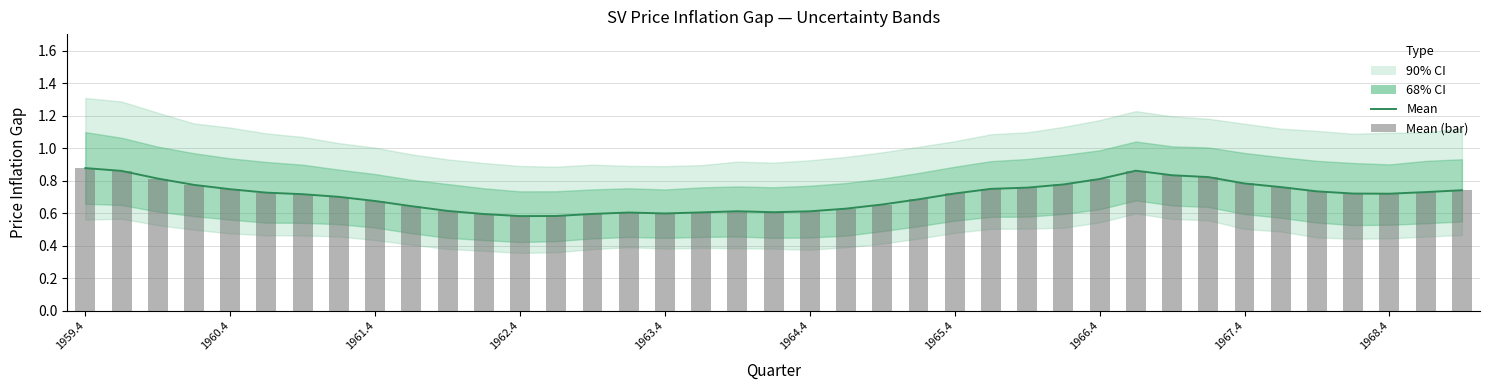

True or false: Mean (bar) has a value of 1.4 at 1962.4.

False